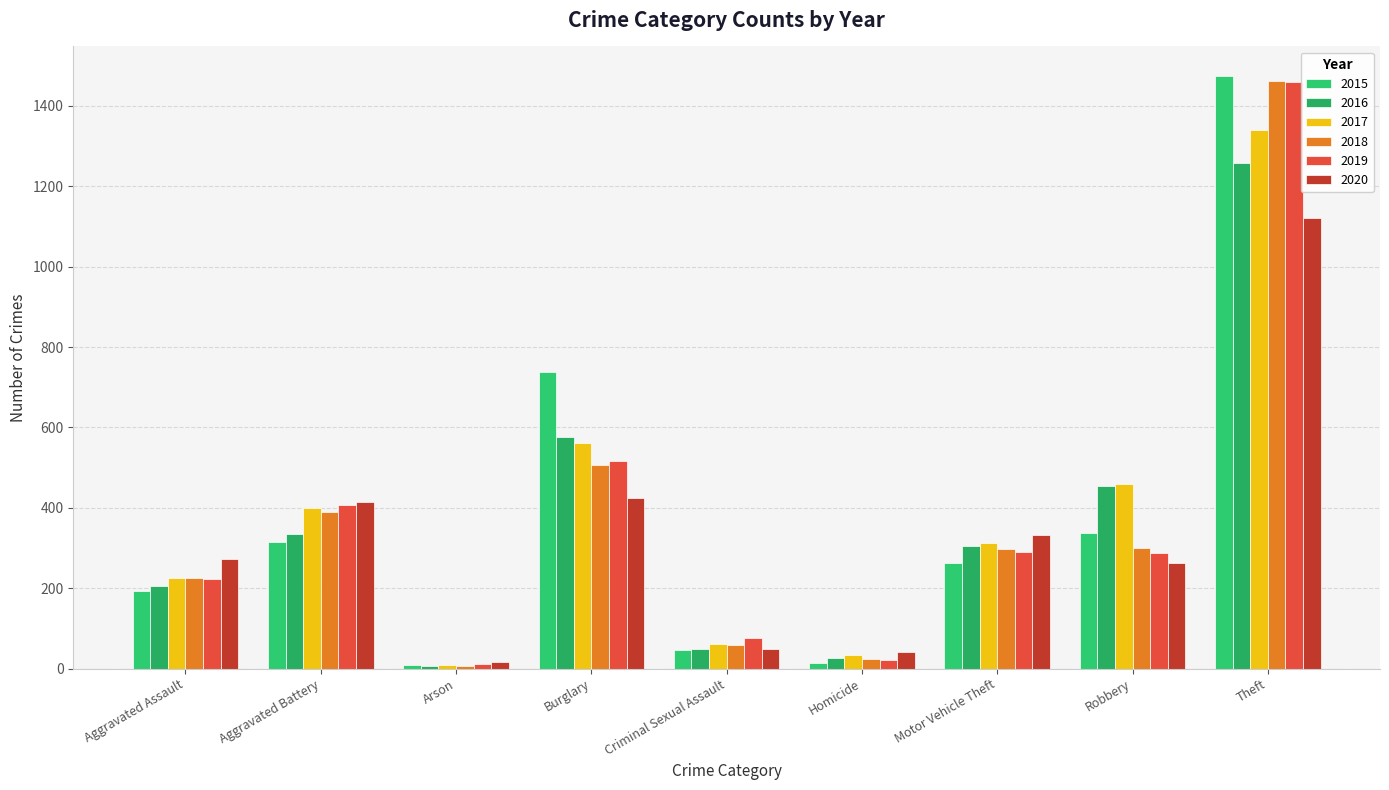

How many bars are there in each group?

6